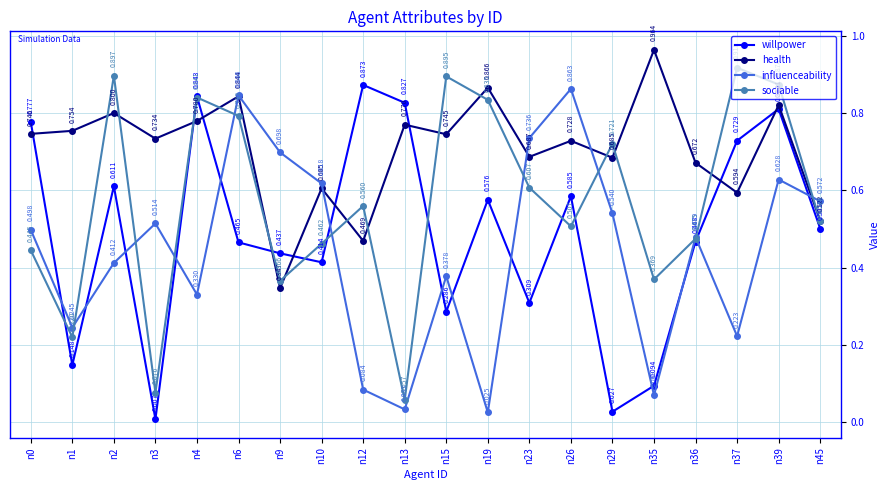

Which series has the largest range (max minus min)?

willpower